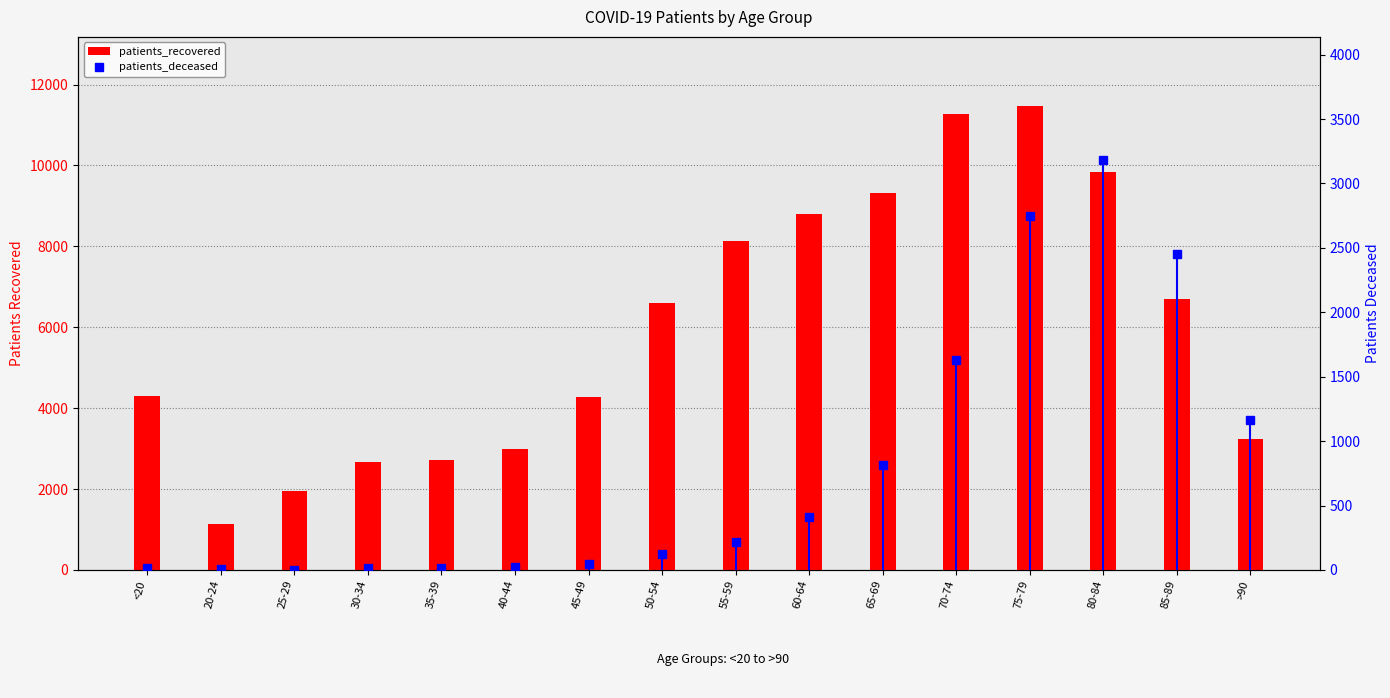

Rank the series at <20 from highest to lowest value.

patients_recovered, patients_deceased